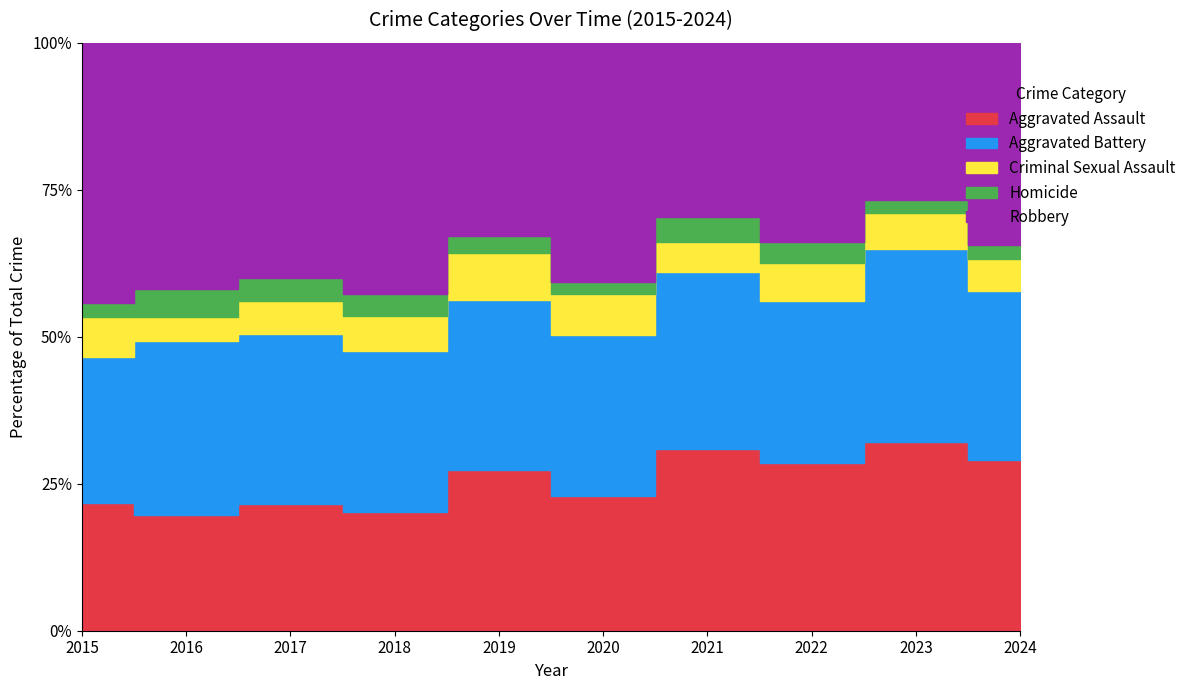

What is the sum of all Criminal Sexual Assault values?

258